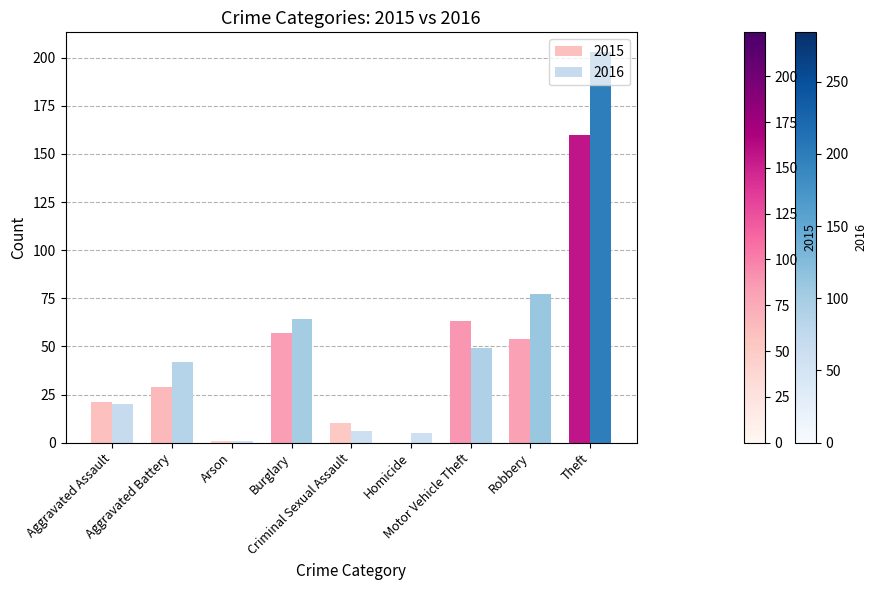

What is the maximum value shown in the chart?

203